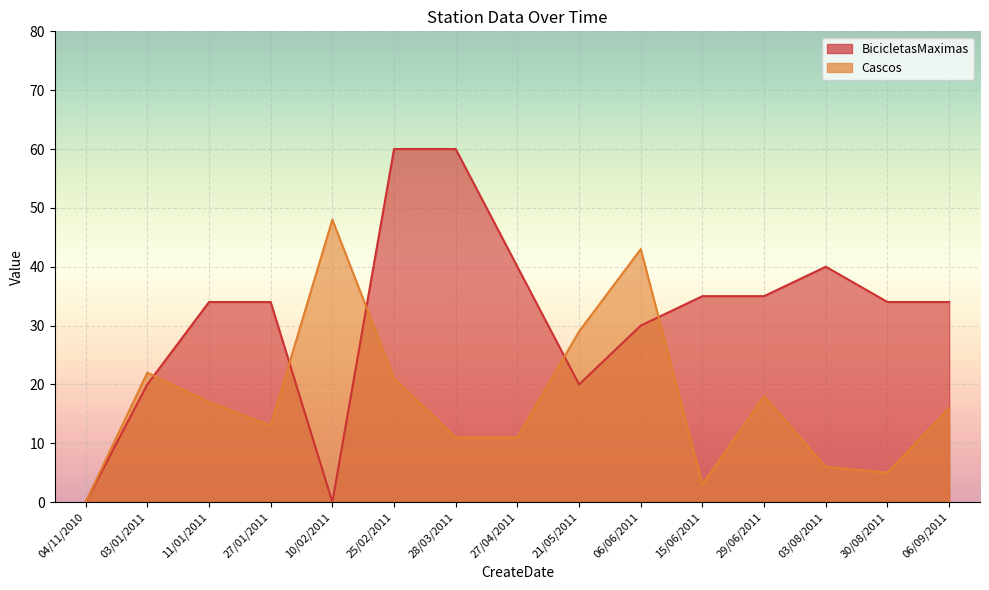

Which category has the highest value in the BicicletasMaximas series?

25/02/2011